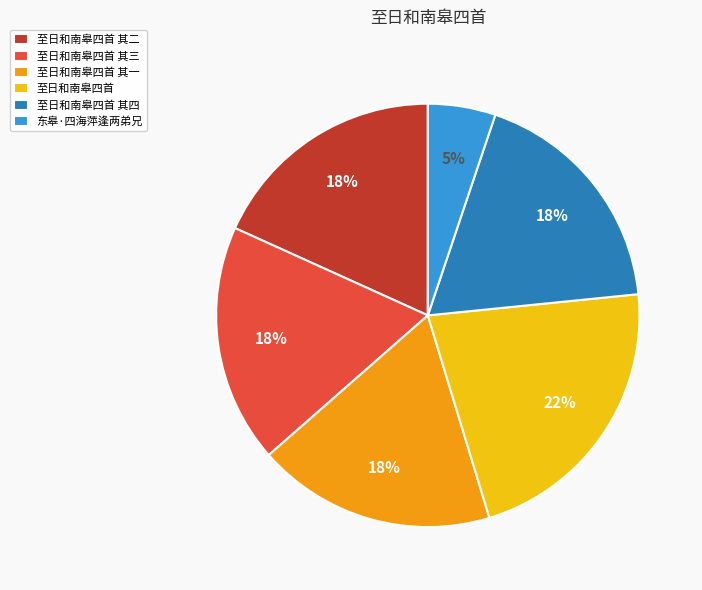

Combined, do 至日和南皋四首 and 至日和南皋四首 其二 account for over 50%?

No